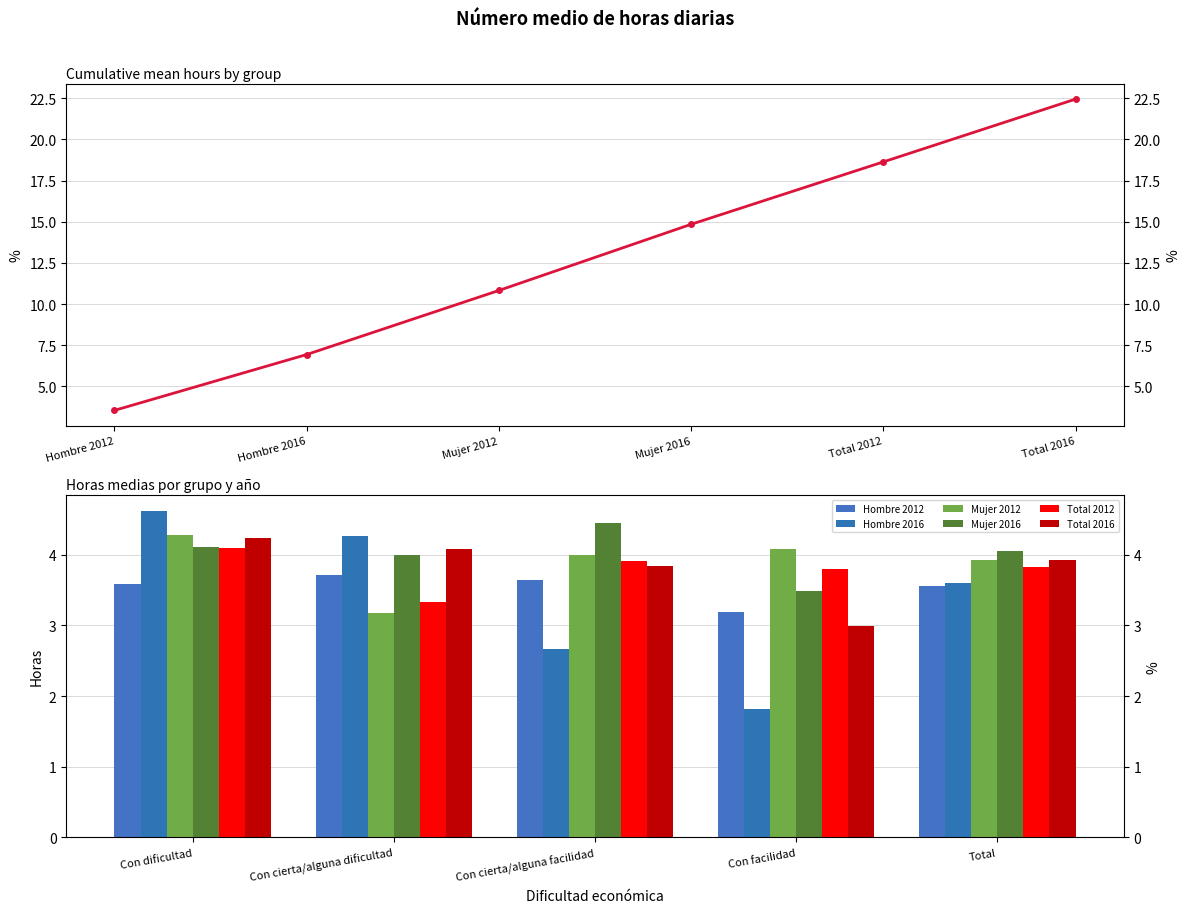

What is the greatest value displayed?

4.6